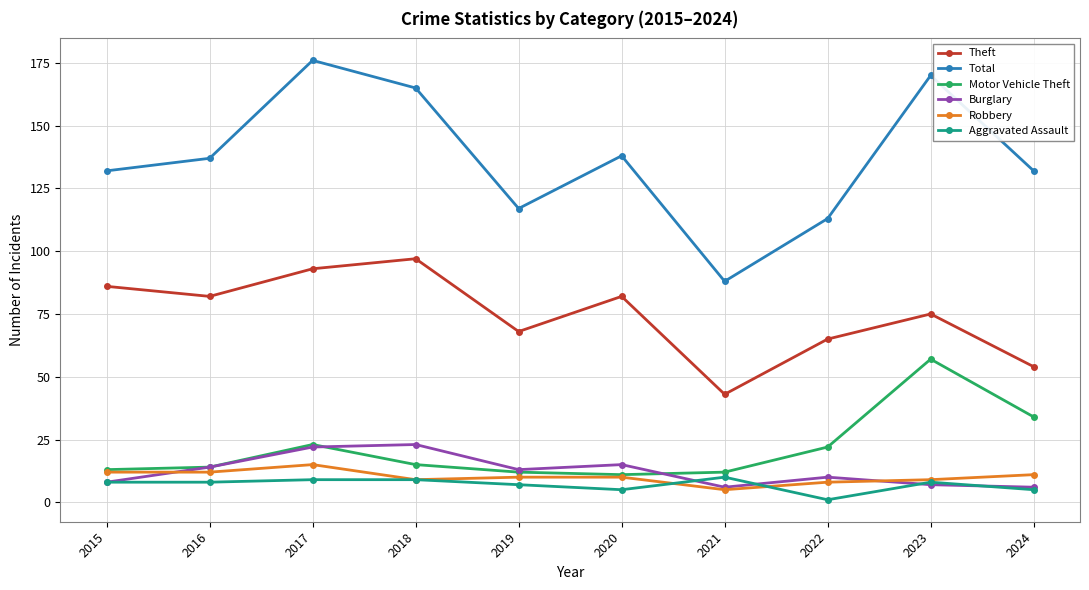

What is the lowest value of the Motor Vehicle Theft series?

11